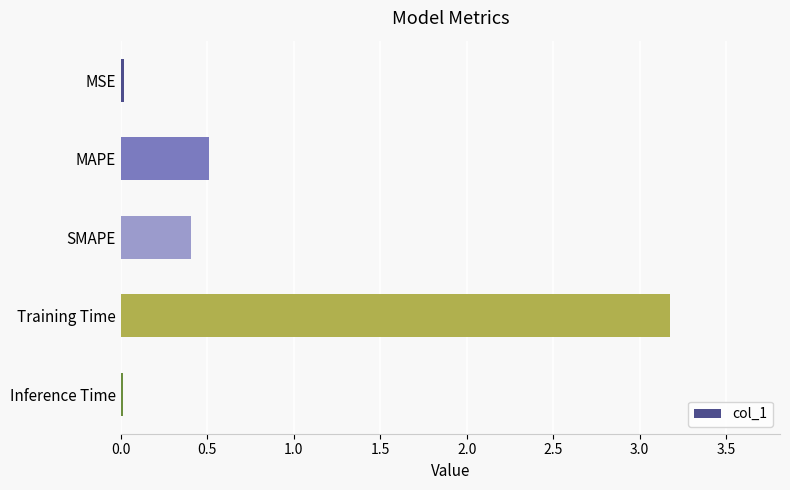

What is the maximum value shown in the chart?

3.2